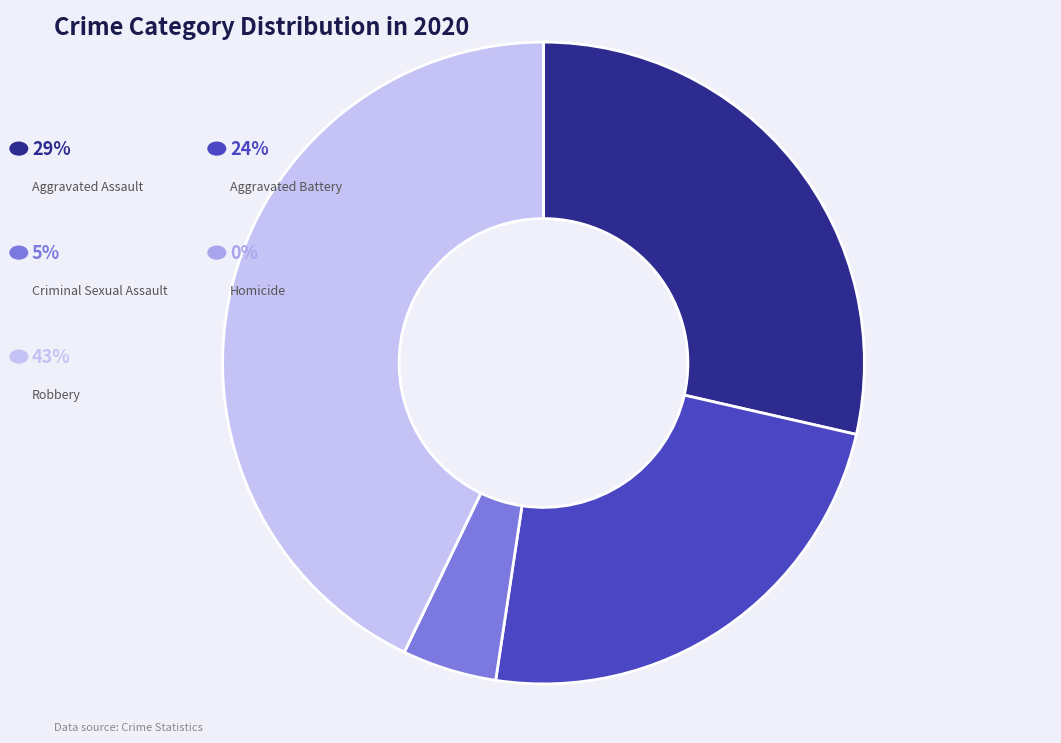

Is there a majority slice in this chart?

No